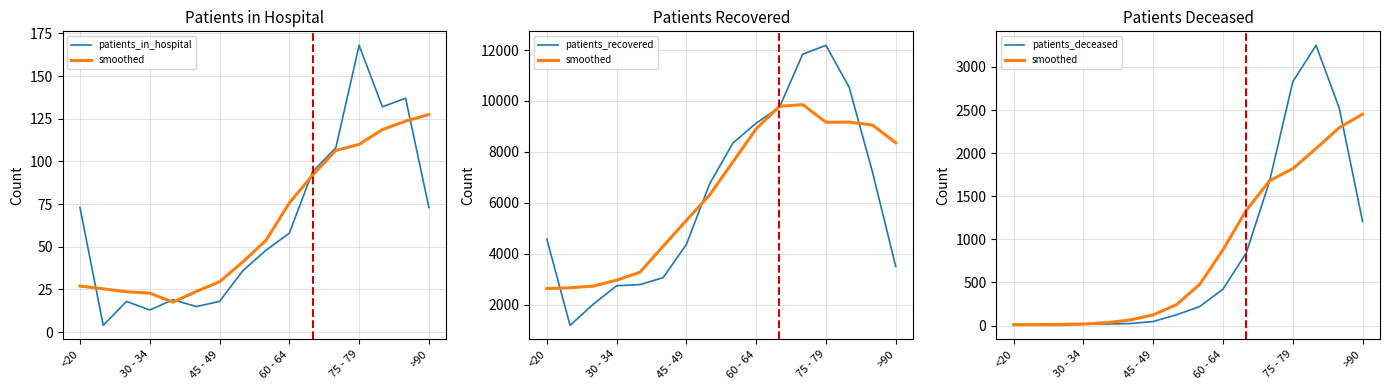

What is the difference between the maximum and minimum values in the patients_in_hospital series?

164.0